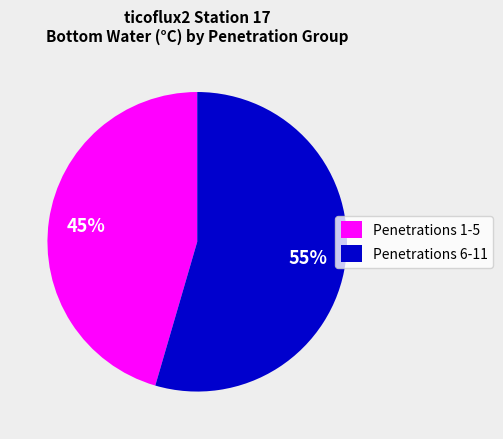

To the nearest percent, what percentage of the pie is Penetrations 1-5?

45%